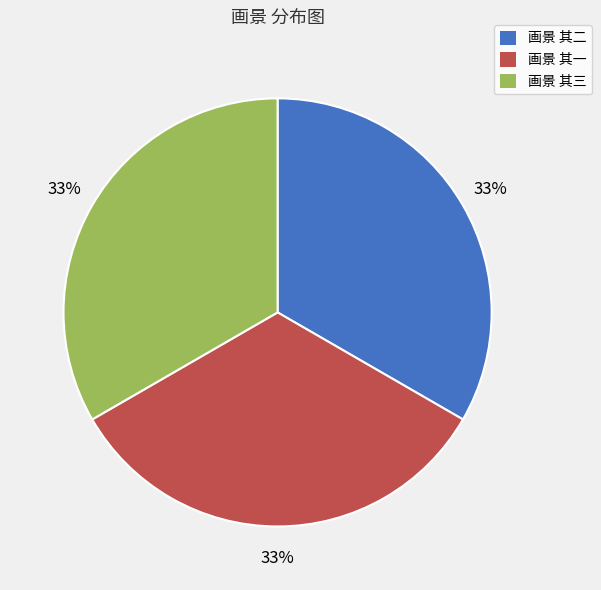

To the nearest percent, what is the average slice percentage?

33%